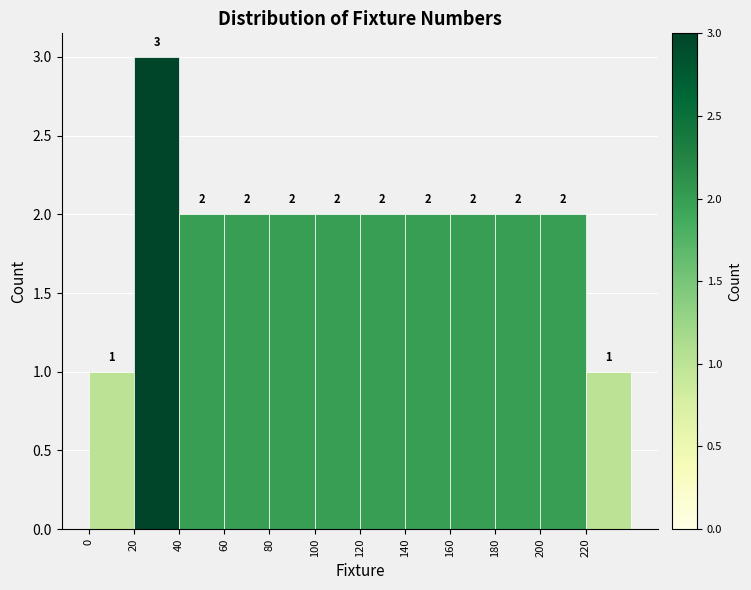

Which range on the x-axis has the tallest bar?

20 to 40